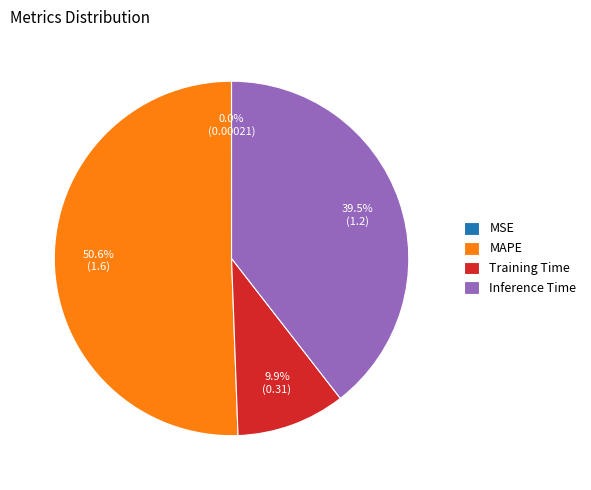

What is the ratio of the value at Training Time to the value at Inference Time?

0.3